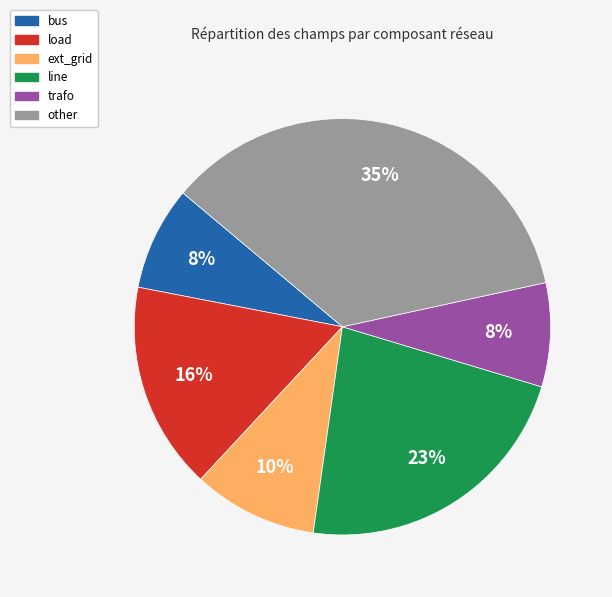

True or false: trafo accounts for 8% of the total.

True